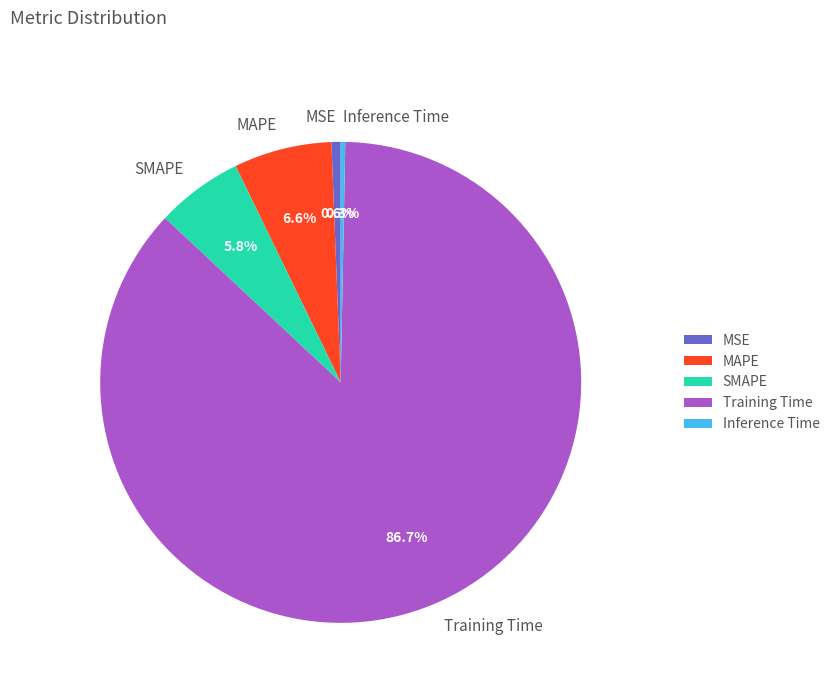

What is the largest slice in the pie chart?

Training Time